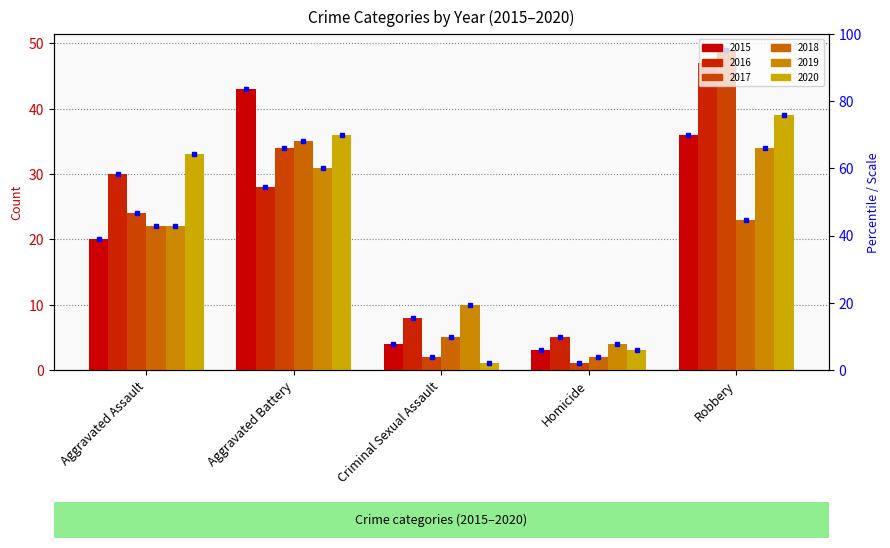

How many groups of bars are there?

5